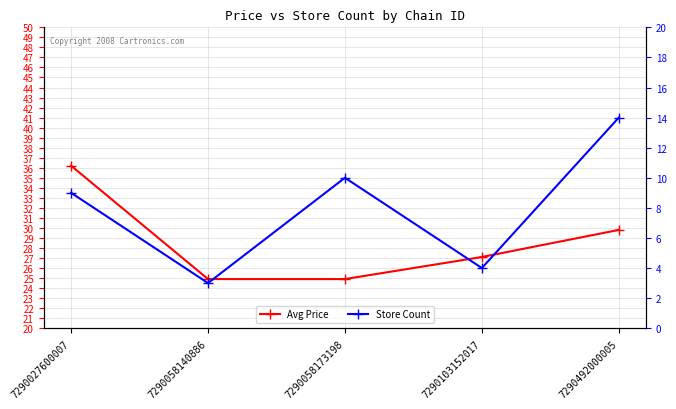

List the series in order of their overall mean, highest first.

Avg Price, Store Count